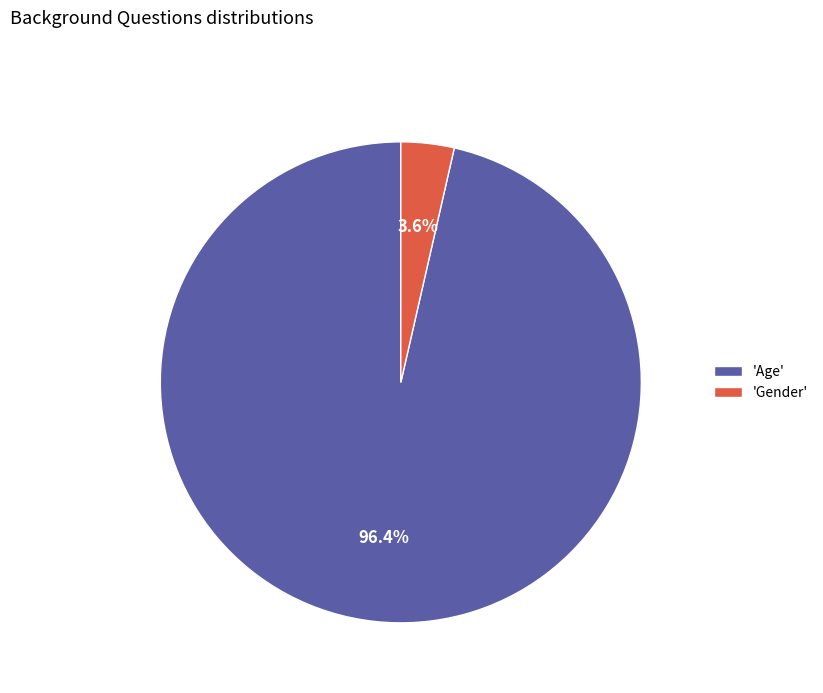

Which category has the smallest portion of the pie?

'Gender'